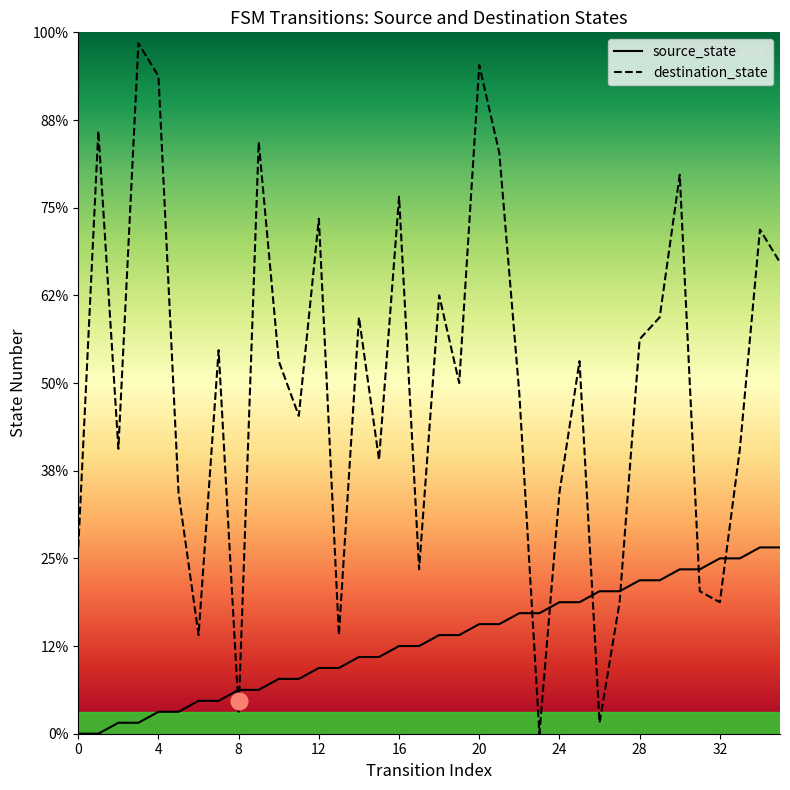

The destination_state series shows 3 at 13. True or false?

False